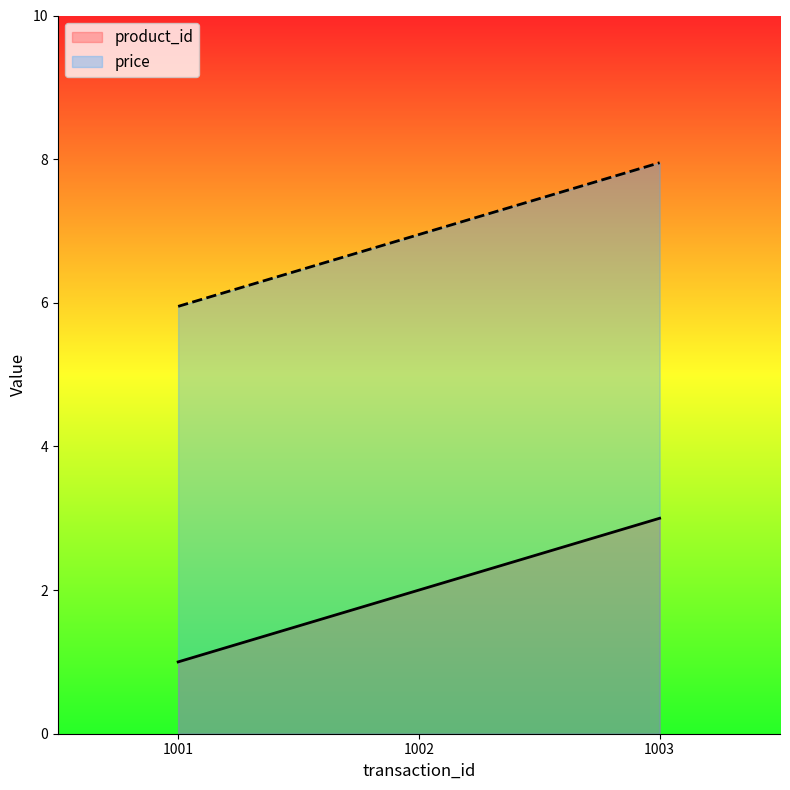

List the labels in order of price value, smallest first.

1001, 1002, 1003